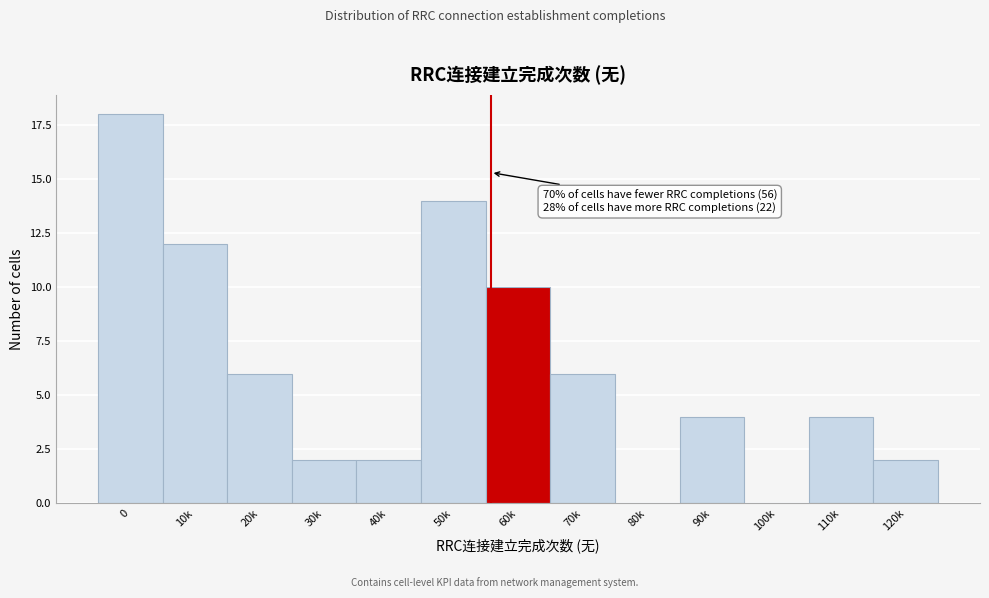

Reading left to right, extract all data points from this chart.

0=18	10k=12	20k=6	30k=2	40k=2	50k=14	60k=10	70k=6	80k=0	90k=4	100k=0	110k=4	120k=2